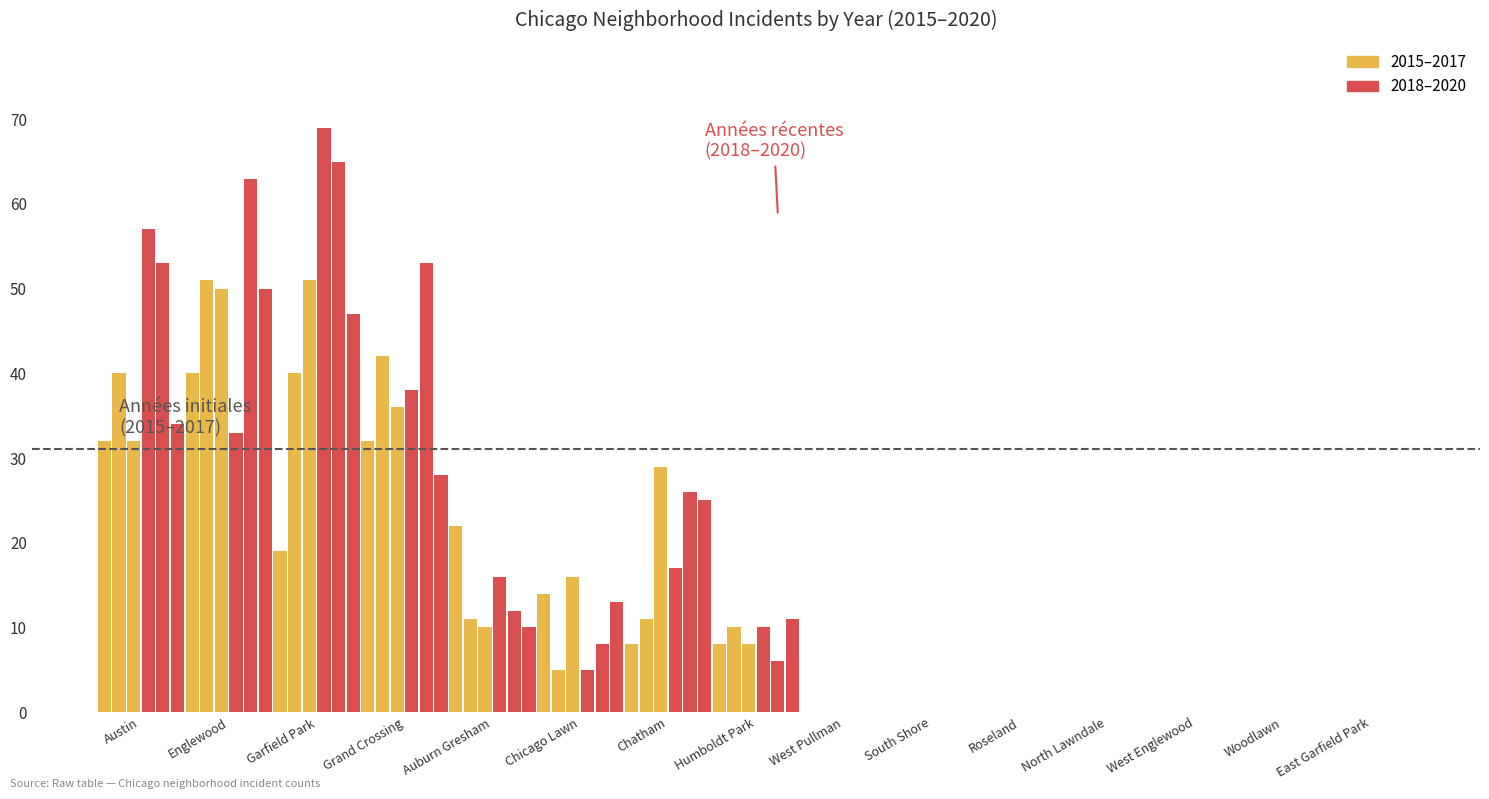

What is the greatest value displayed?

69